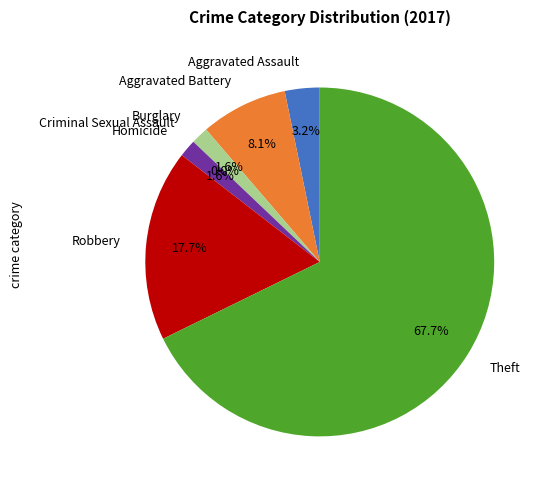

What is the total percentage of Robbery and Burglary?

19.4%